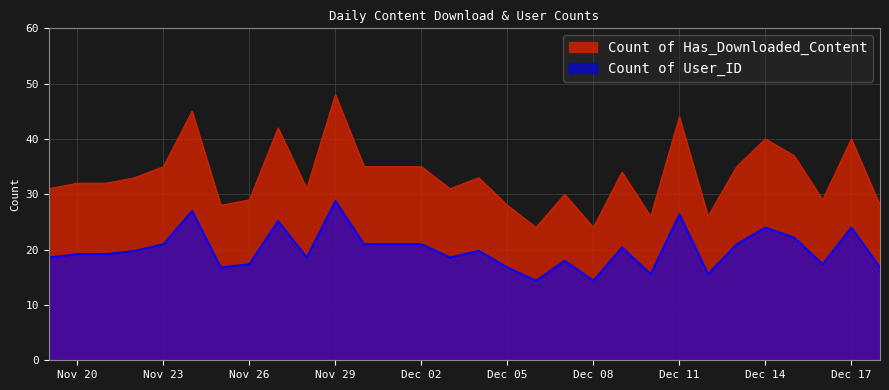

Where is the first local minimum for Count of User_ID?

2024-11-25